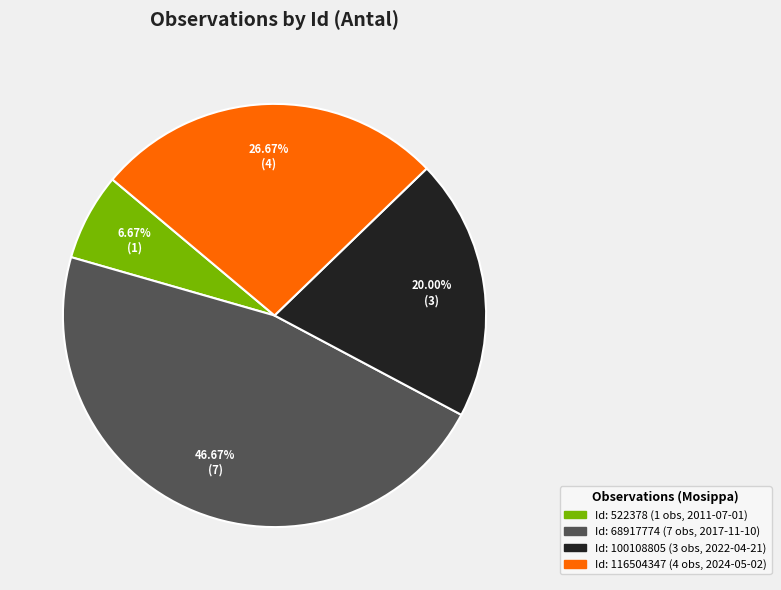

Is there any slice that represents more than half of the pie?

No